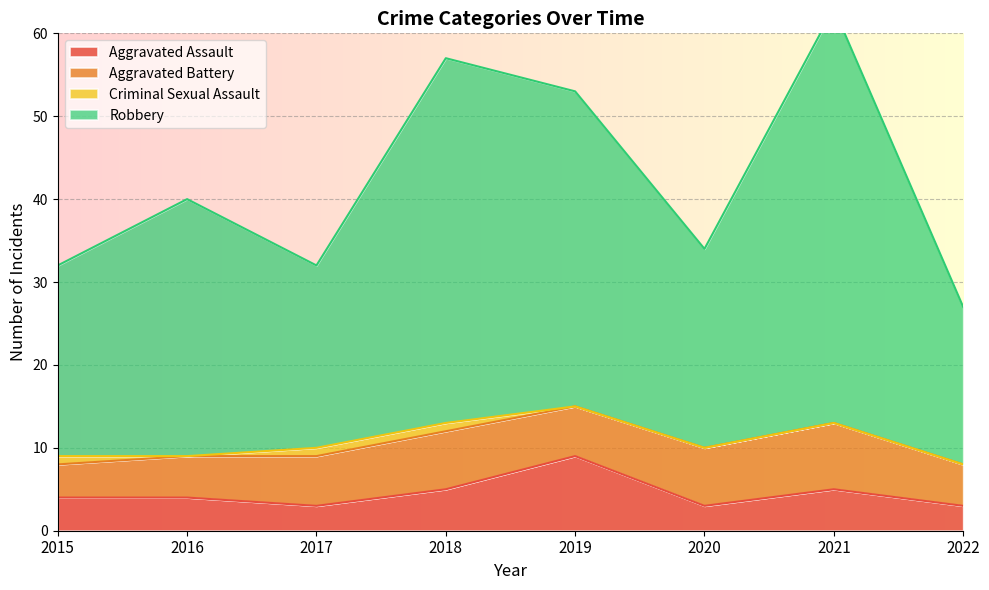

The Aggravated Assault series shows 5 at 2022. True or false?

False